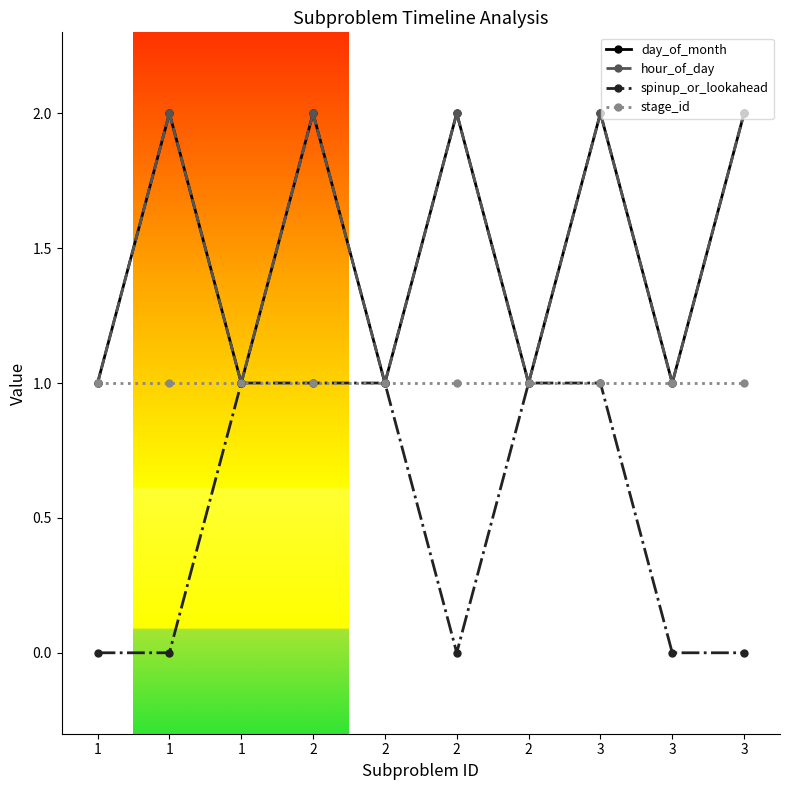

Is it true that hour_of_day equals 0 at 1?

False